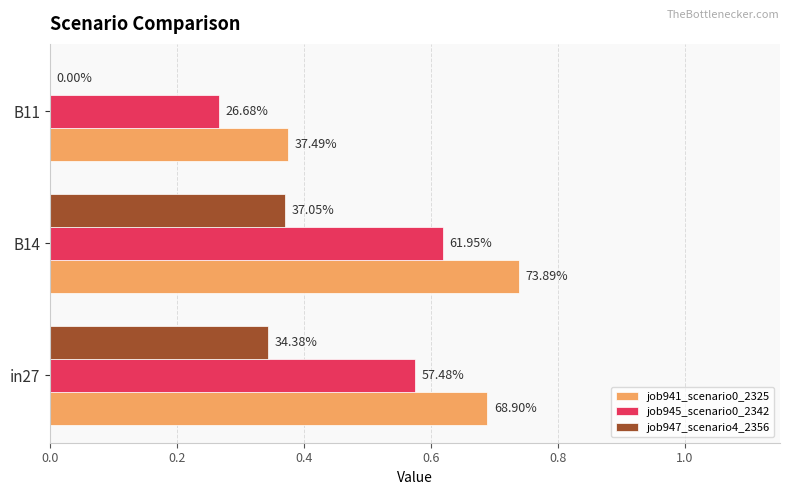

What is the value of the job945_scenario0_2342 bar at the 2nd from the left?

0.6